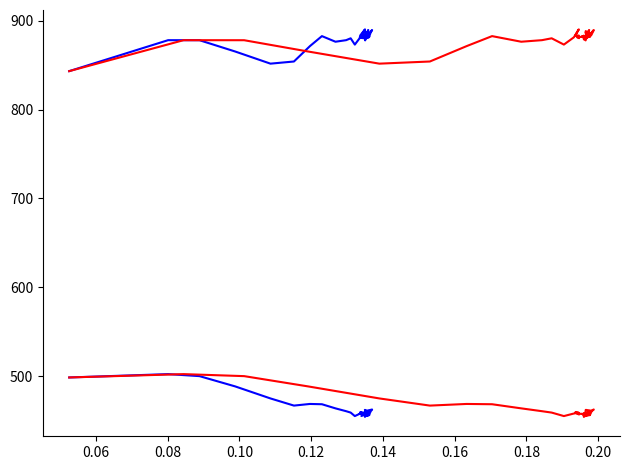

True or false: size (rate_has_drive) has more than 2 points higher than both neighbors.

True